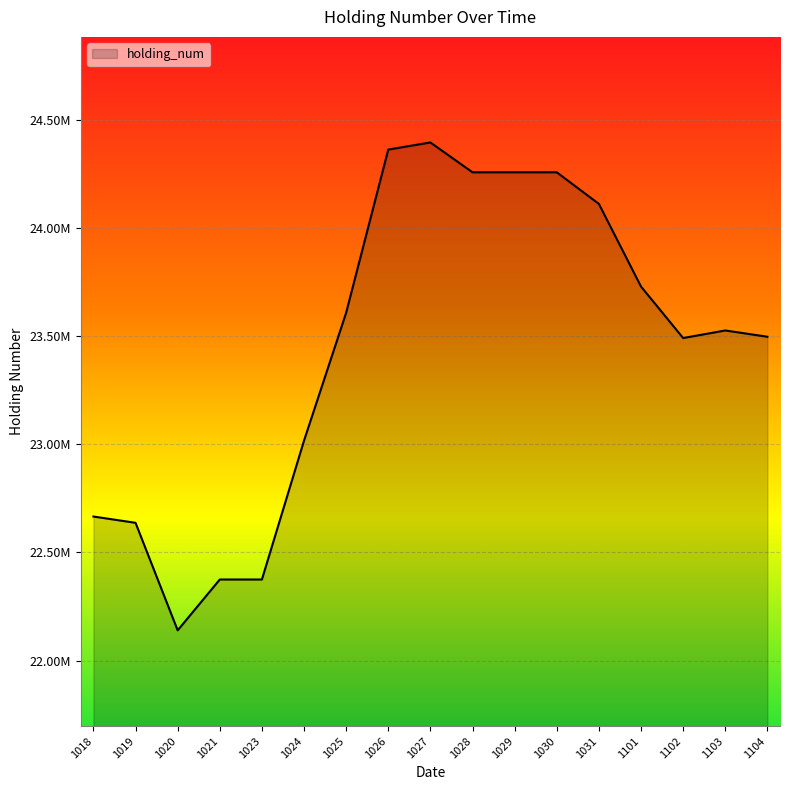

What is the greatest value displayed?

24395000